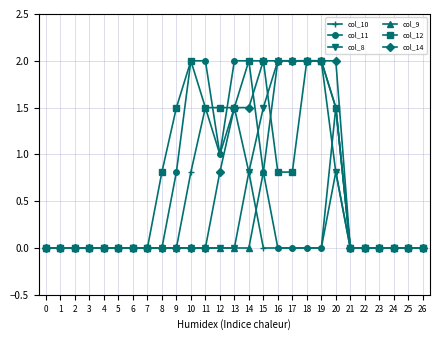

How many distinct data groups are displayed?

6